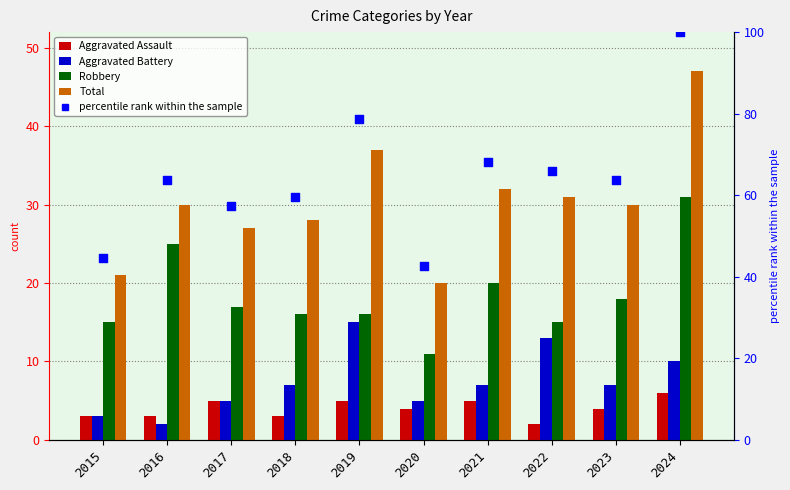

At which category is the sum across all series the highest?

2024